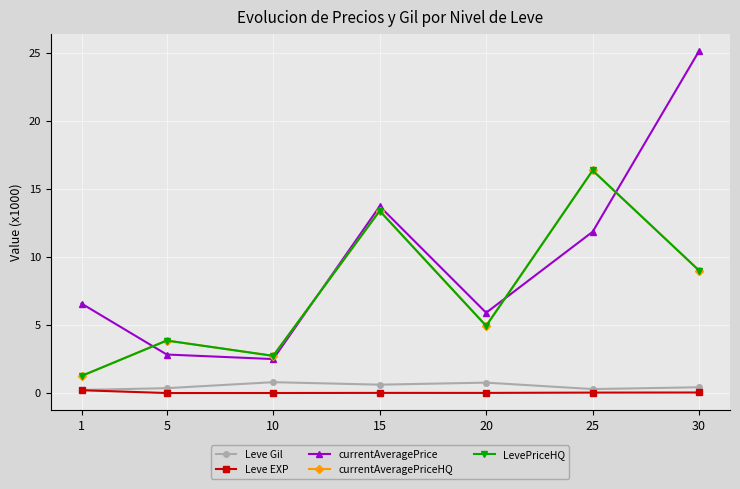

What is the greatest value displayed?

25.1